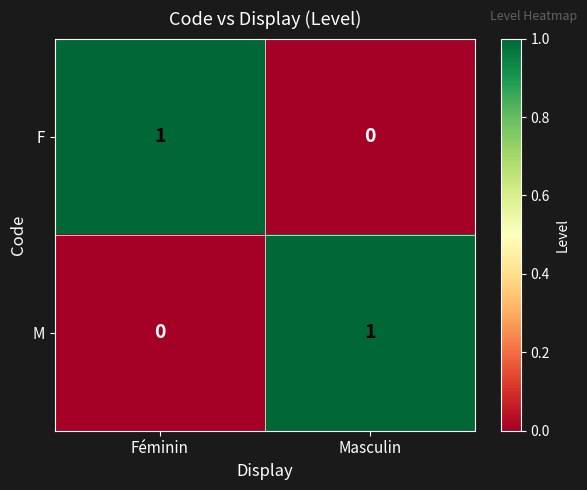

What is the maximum value shown in the chart?

1